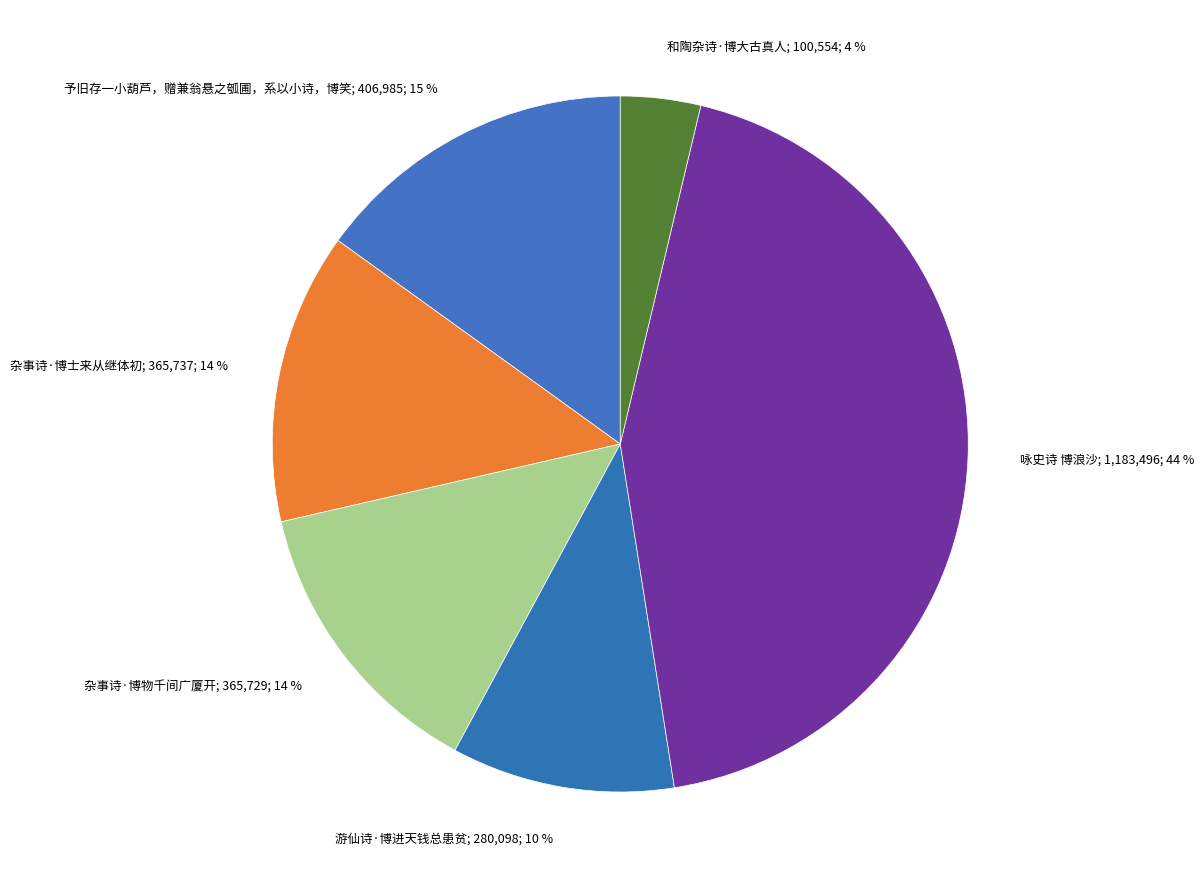

How many slices are in this pie chart?

6